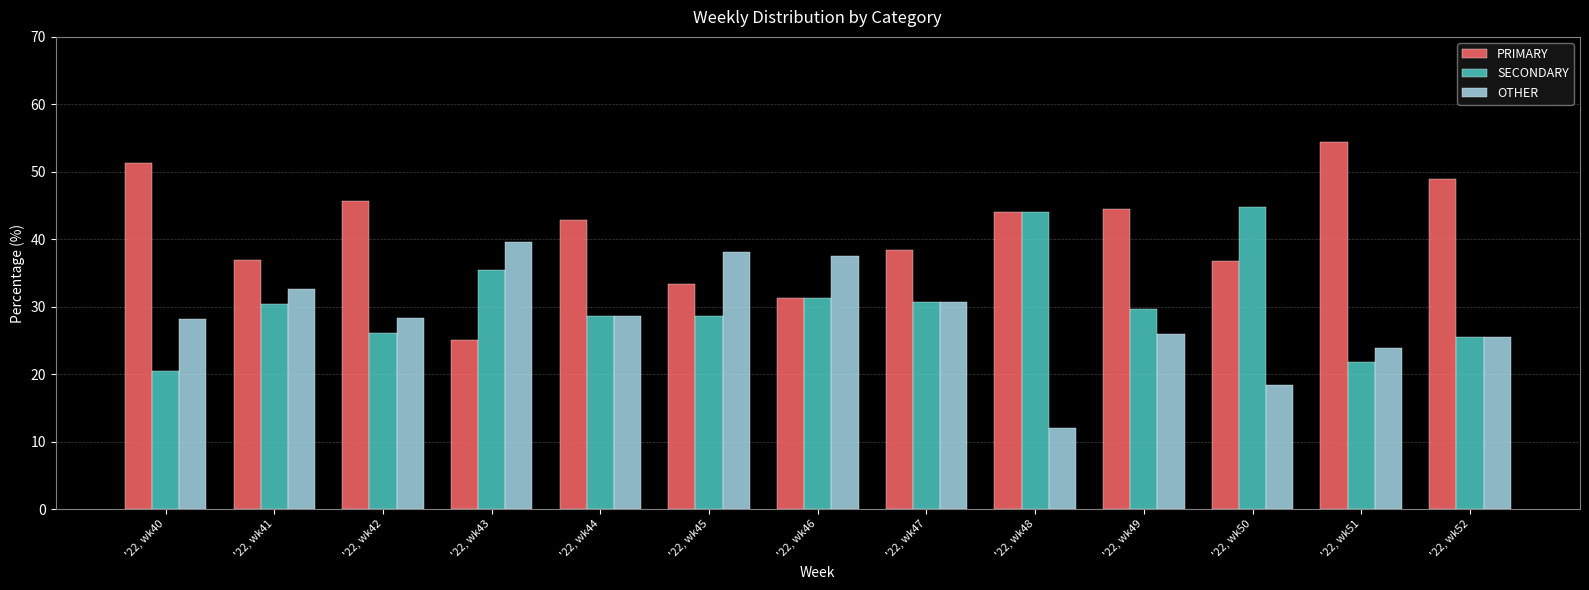

What is the difference between the second highest and minimum values in the OTHER series?

26.1